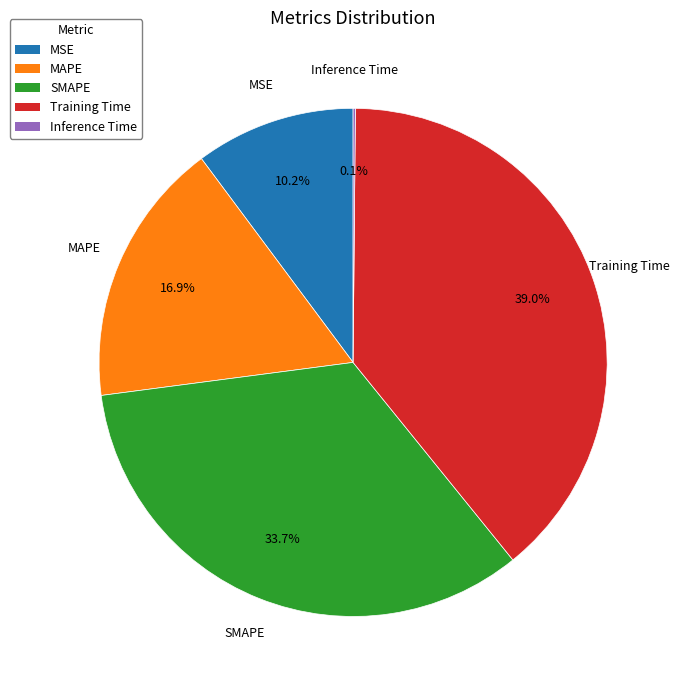

What is the largest slice in the pie chart?

Training Time